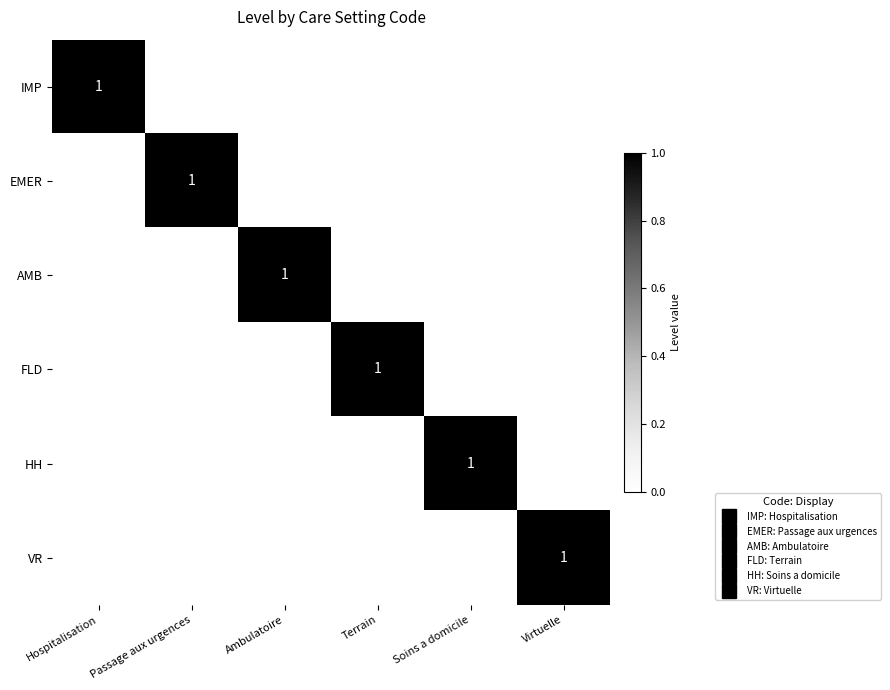

At which category does the chart reach its peak across all series?

Hospitalisation